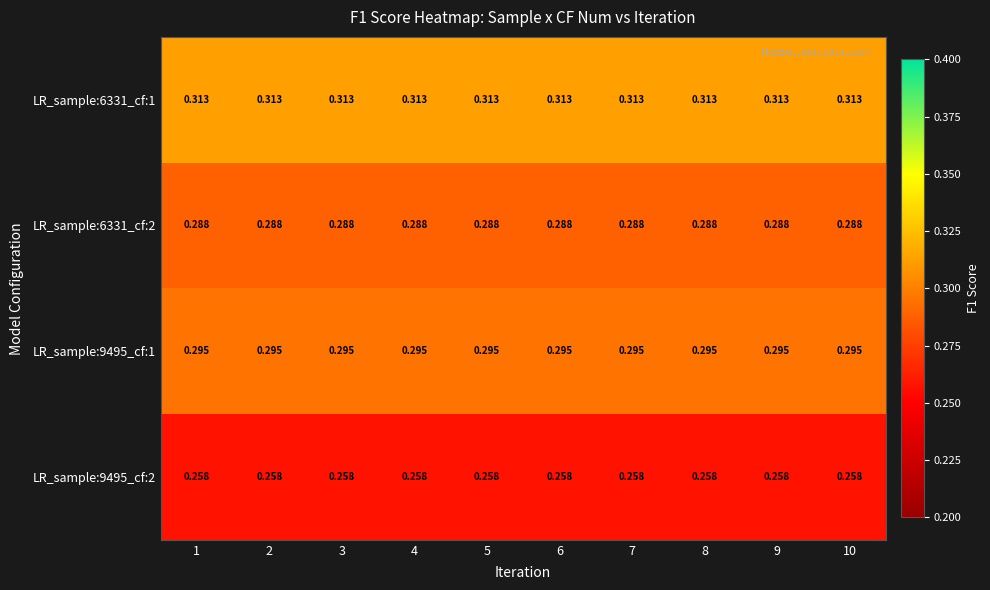

List the series in order of their peak value, lowest first.

LR_sample:9495_cf:2, LR_sample:6331_cf:2, LR_sample:9495_cf:1, LR_sample:6331_cf:1